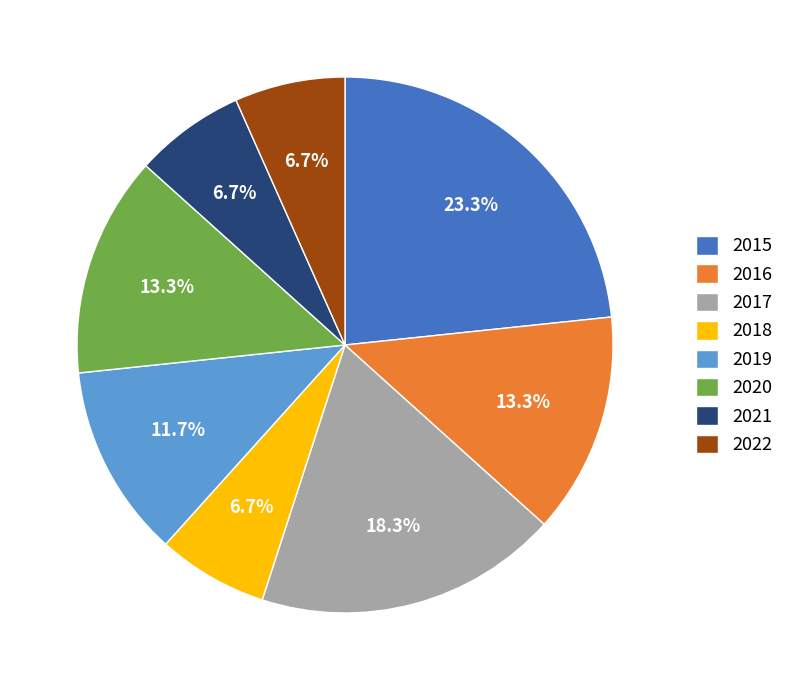

Is it true that 2019 is 12% of the pie?

True